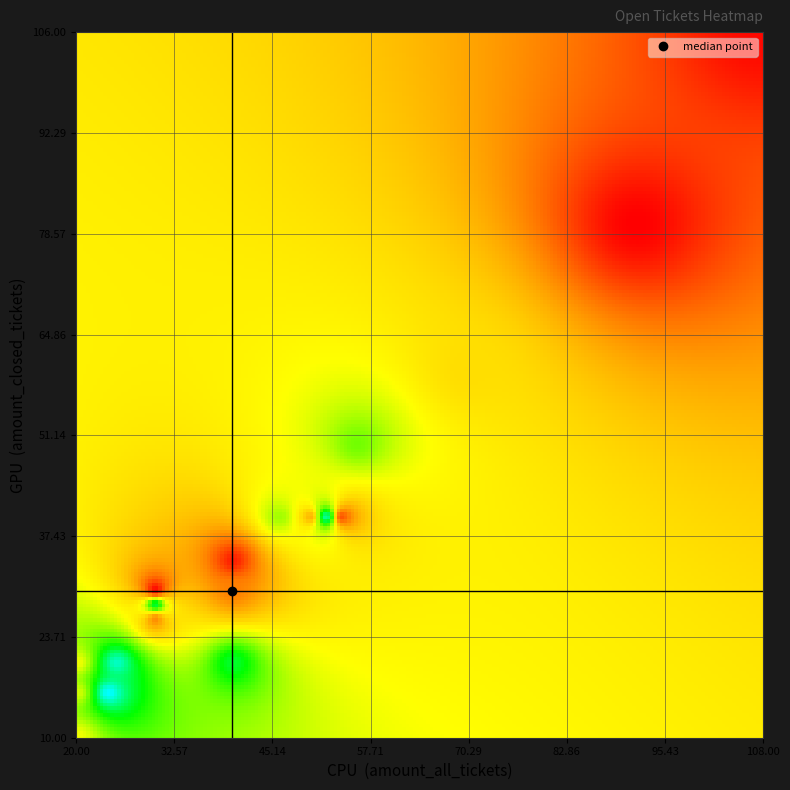

What is the smallest value displayed?

10